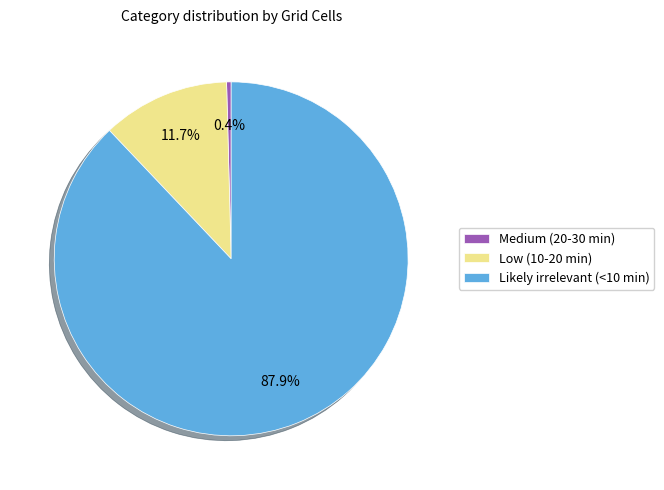

To the nearest percent, what is the combined percentage of Medium (20-30 min) and Likely irrelevant (<10 min)?

88%